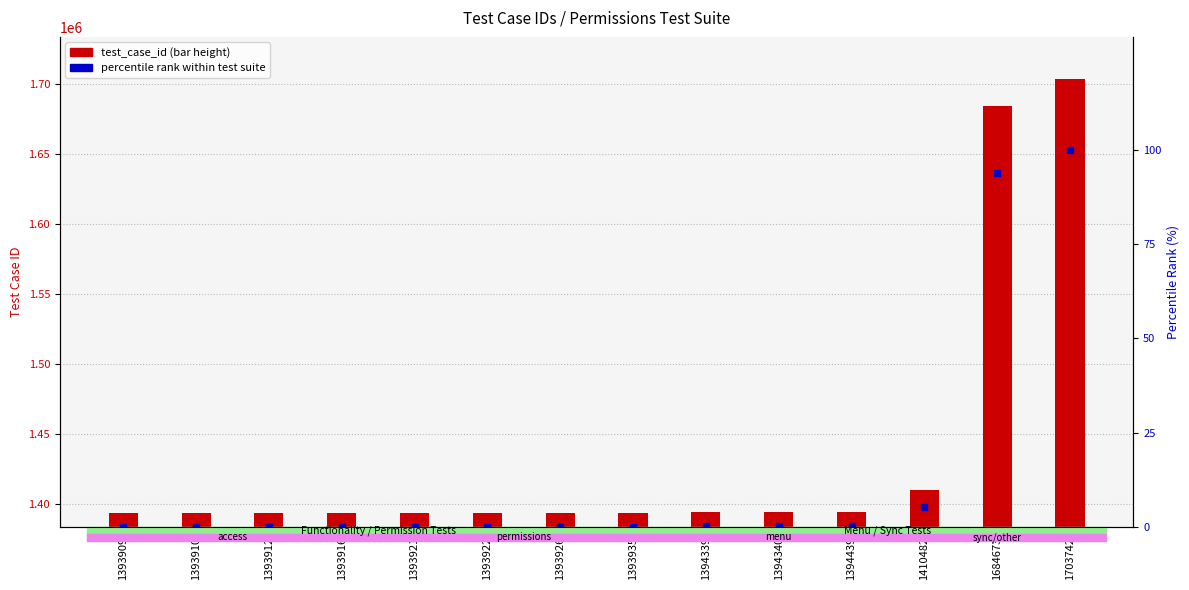

What is the average value of the percentile rank within test suite series?

14.3